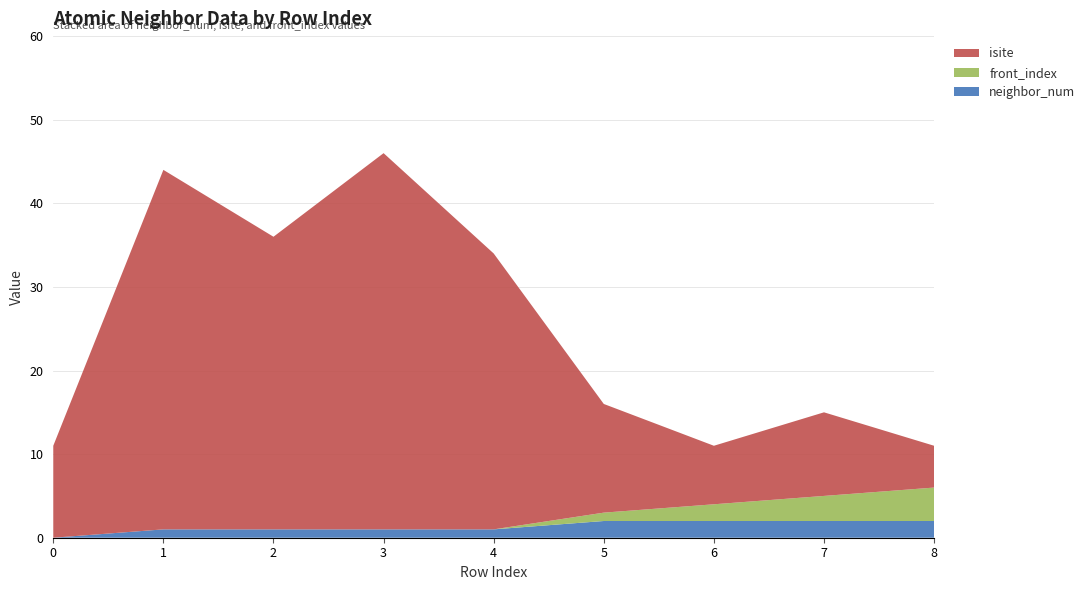

Reading left to right, extract all data points from this chart.

neighbor_num: 0	1	1	1	1	2	2	2	2
isite: 11	43	35	45	33	13	7	10	5
front_index: 0	0	0	0	0	1	2	3	4